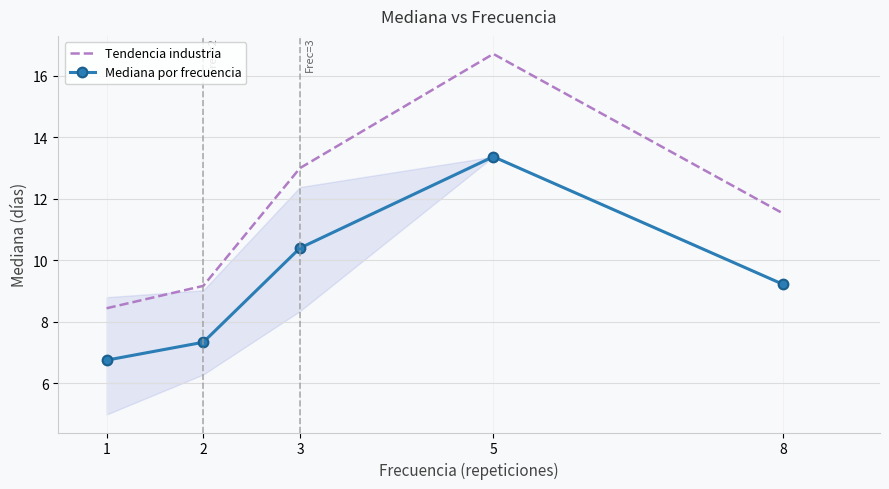

What is the average value of the Mediana por frecuencia series?

9.4